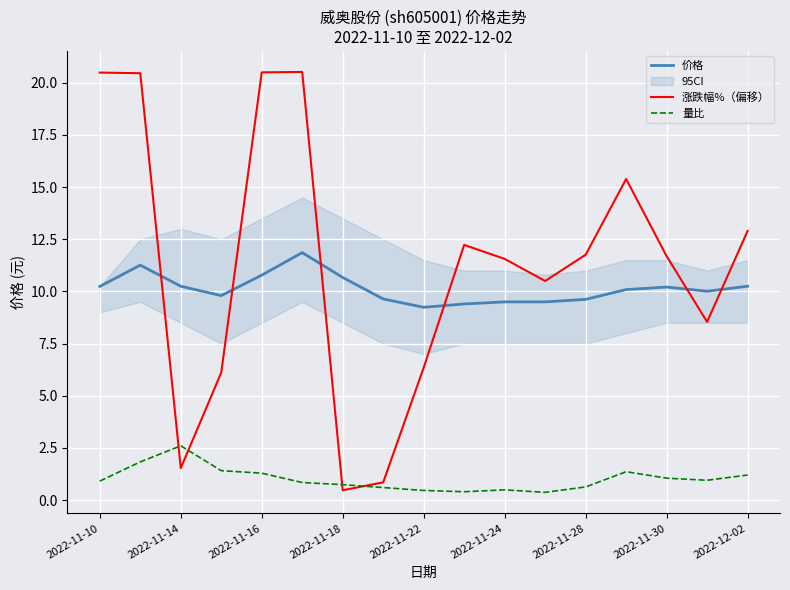

What is the label of the 12th point from the left?

11